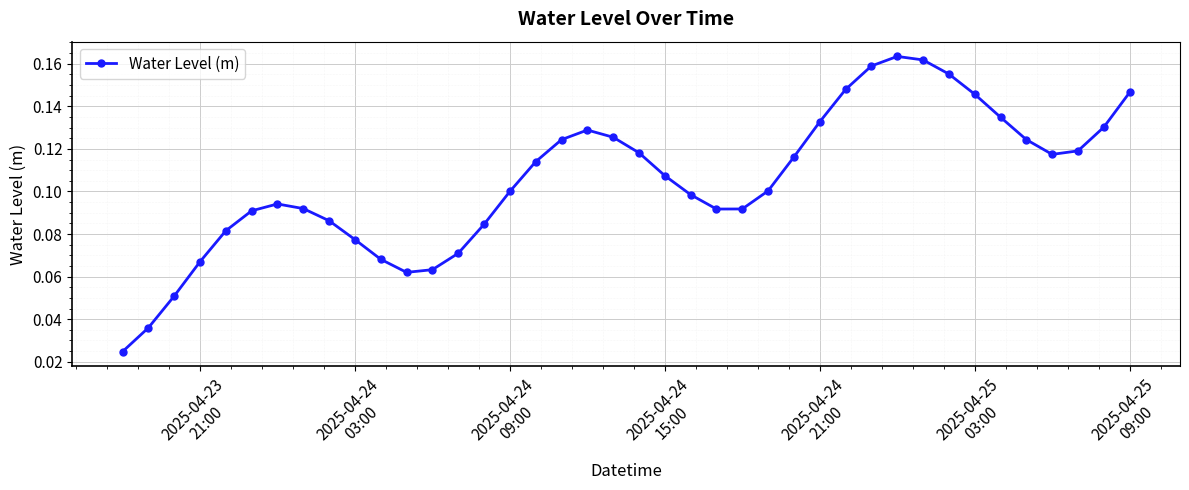

True or false: there are more than 0 points higher than both neighbors.

True